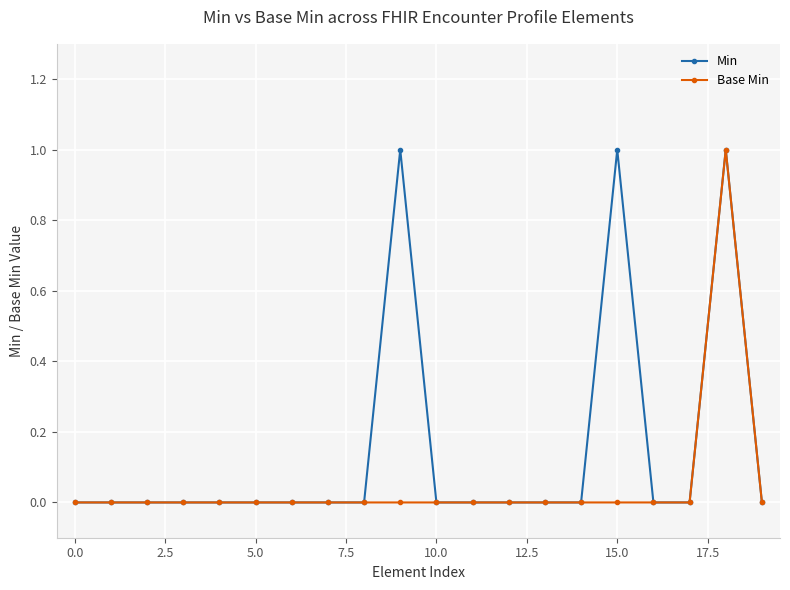

How many lines are shown in the chart?

2